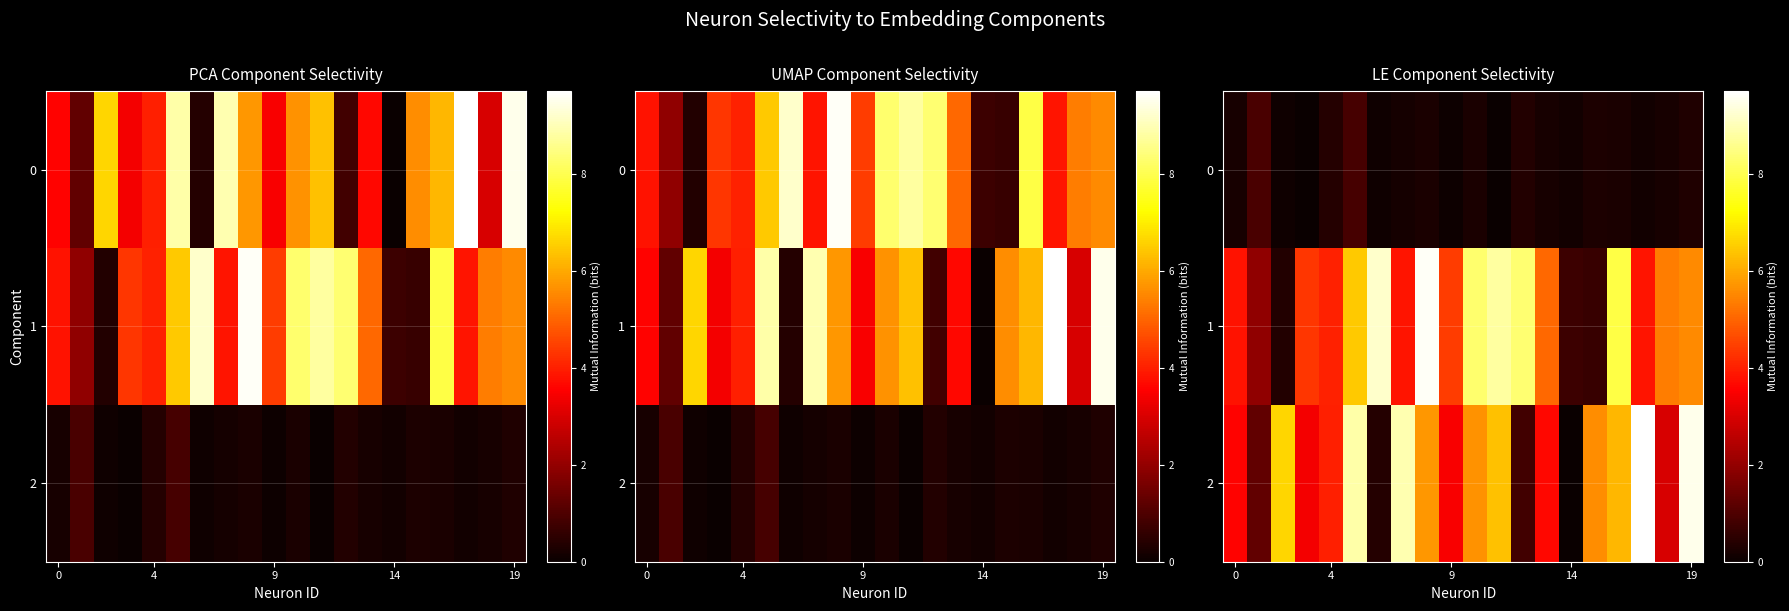

Which category has the lowest value in the 2 series?

14